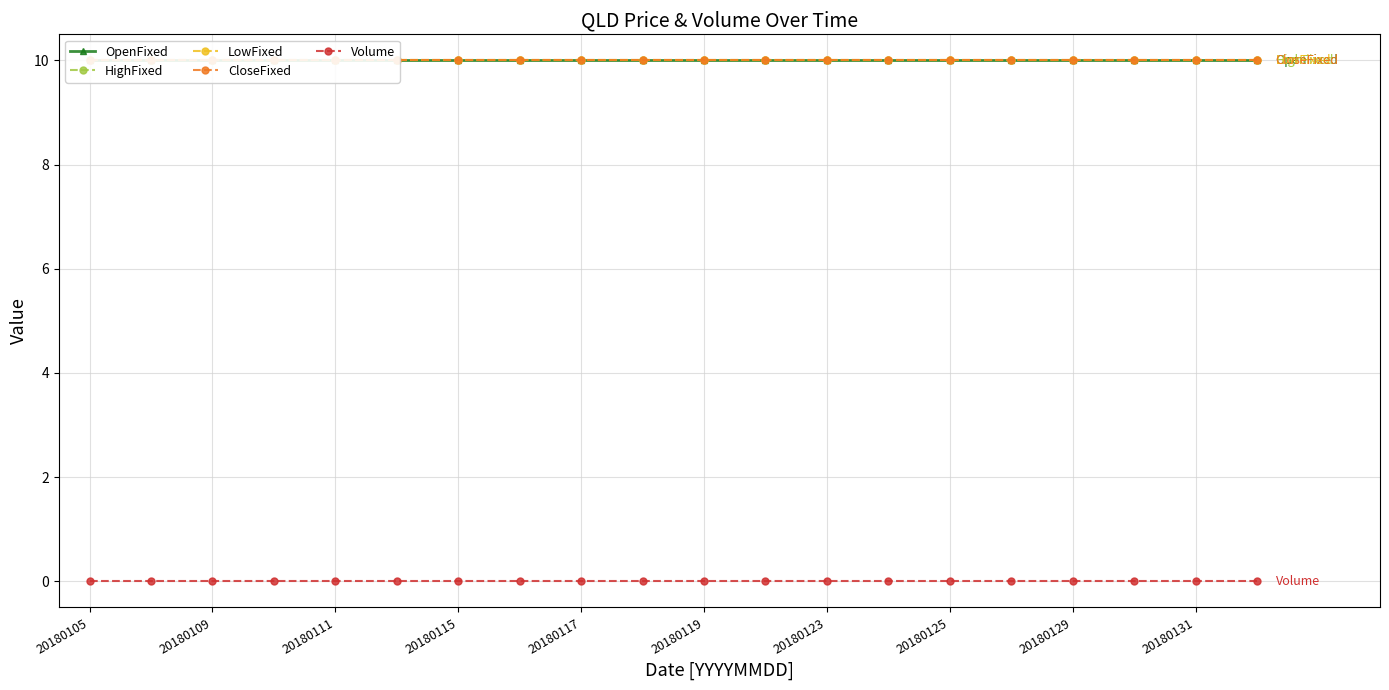

Reading right to left, what are all the values shown in this chart?

OpenFixed: 10	10	10	10	10	10	10	10	10	10	10	10	10	10	10	10	10	10	10	10
HighFixed: 10	10	10	10	10	10	10	10	10	10	10	10	10	10	10	10	10	10	10	10
LowFixed: 10	10	10	10	10	10	10	10	10	10	10	10	10	10	10	10	10	10	10	10
CloseFixed: 10	10	10	10	10	10	10	10	10	10	10	10	10	10	10	10	10	10	10	10
Volume: 0	0	0	0	0	0	0	0	0	0	0	0	0	0	0	0	0	0	0	0